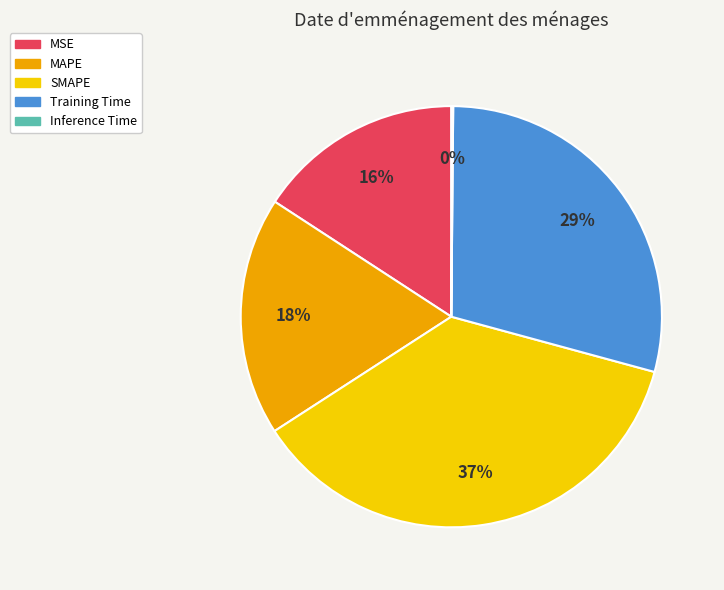

Is the sum of SMAPE and MSE greater than half?

Yes